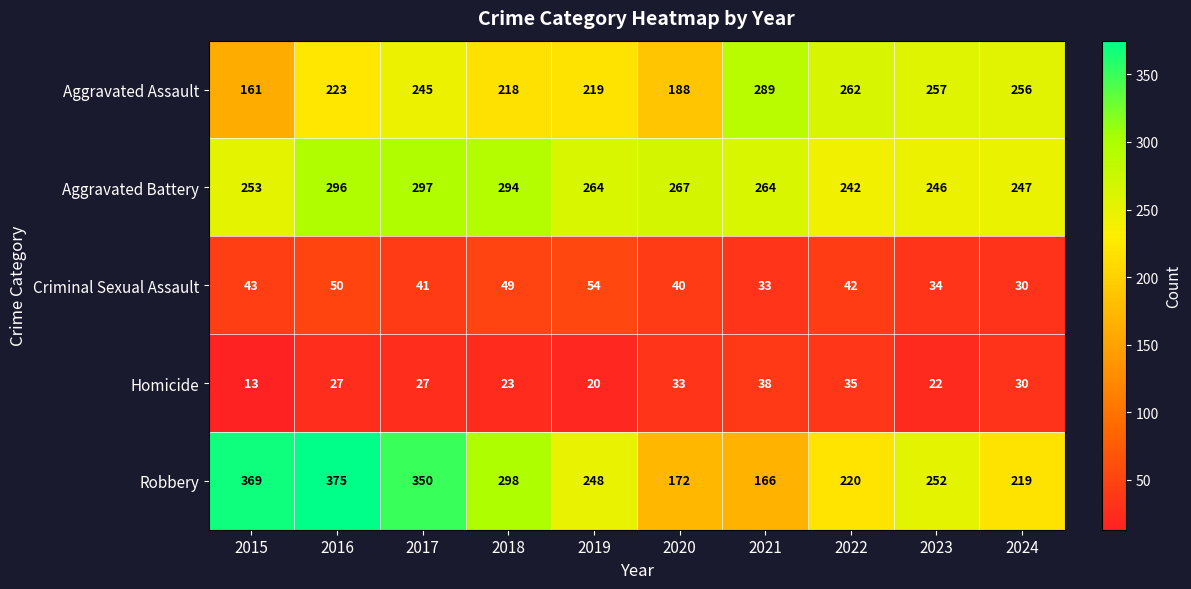

What is the sum of the Aggravated Battery values at 2018 and 2022?

536